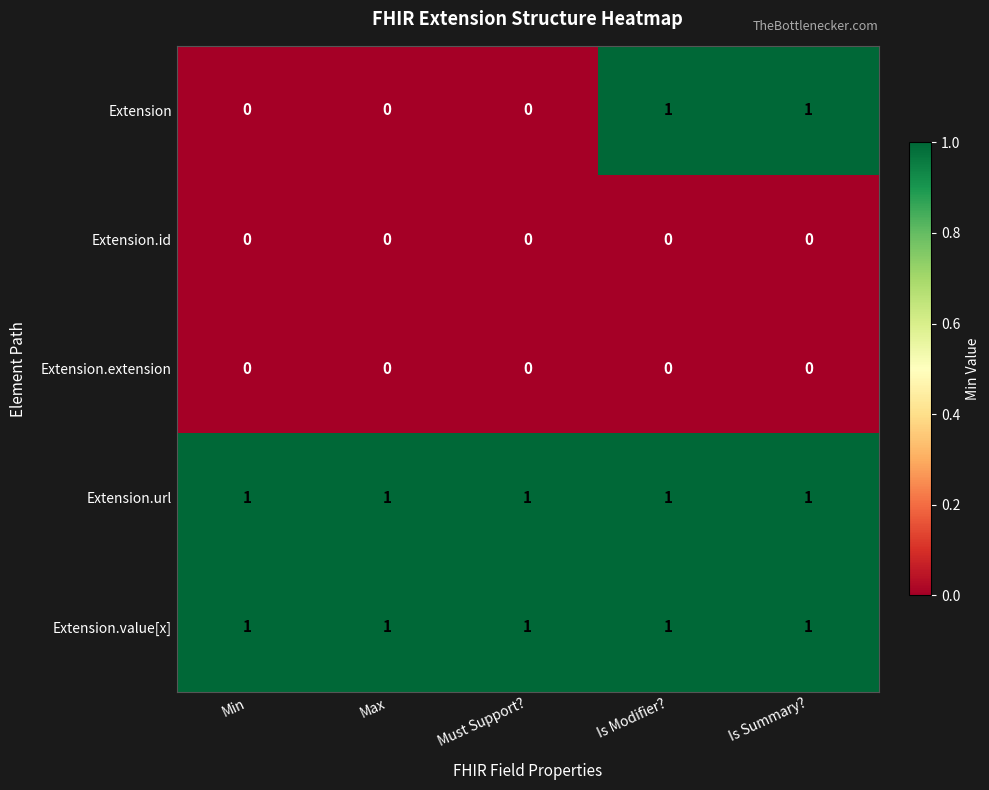

Is it true that Extension.id equals 0 at Is Summary??

True